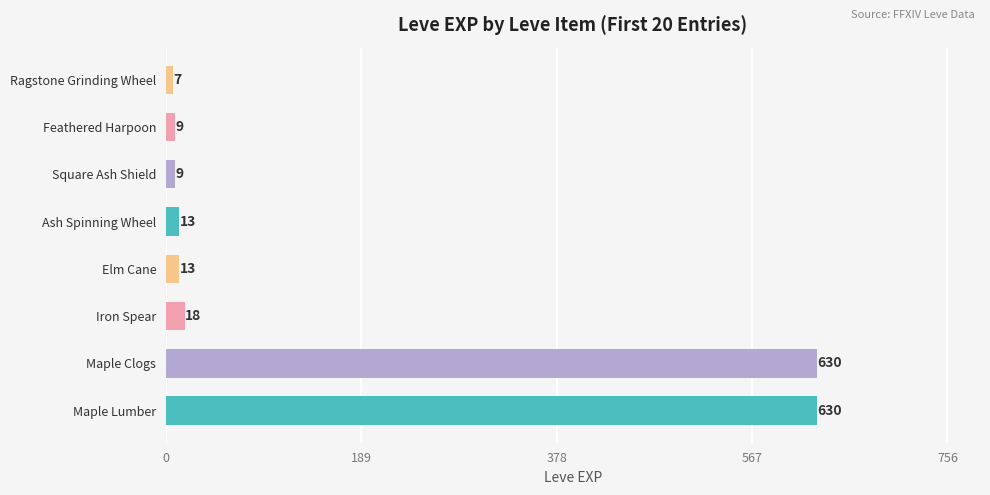

Does the chart contain any negative values?

No